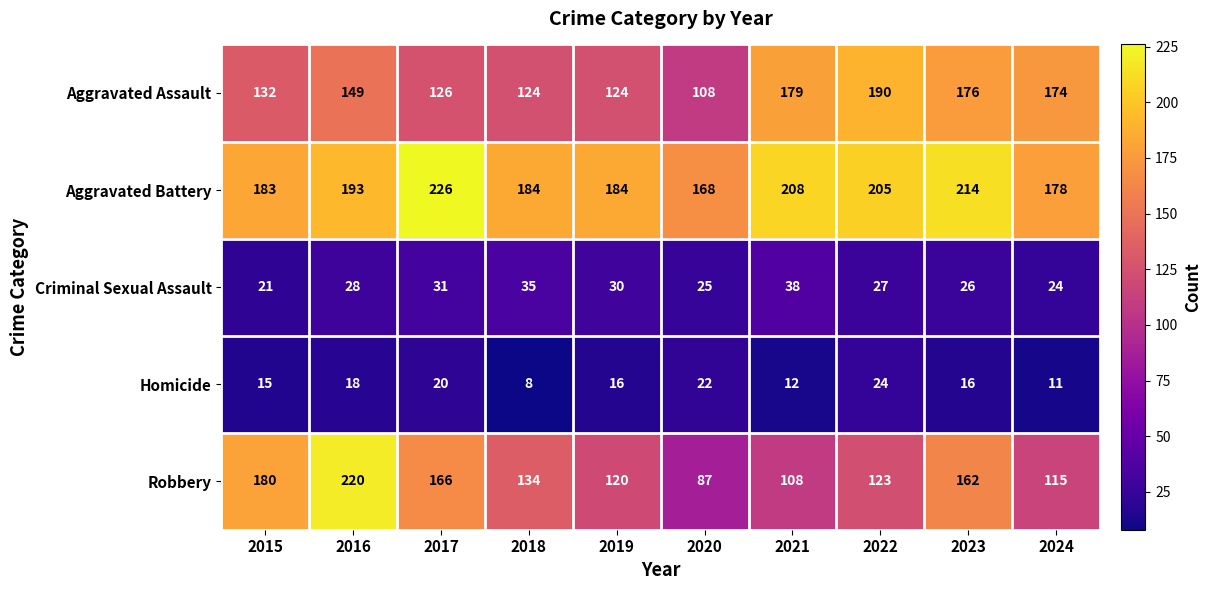

Read the Criminal Sexual Assault value at 2023.

26